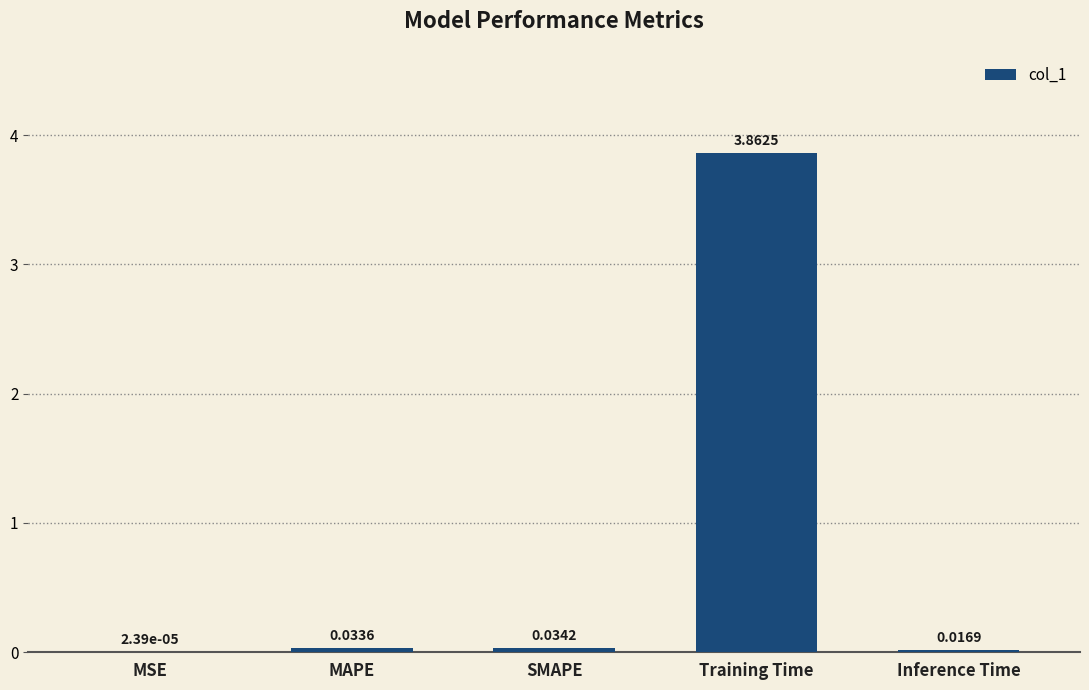

Which category has the highest value across all series?

Training Time